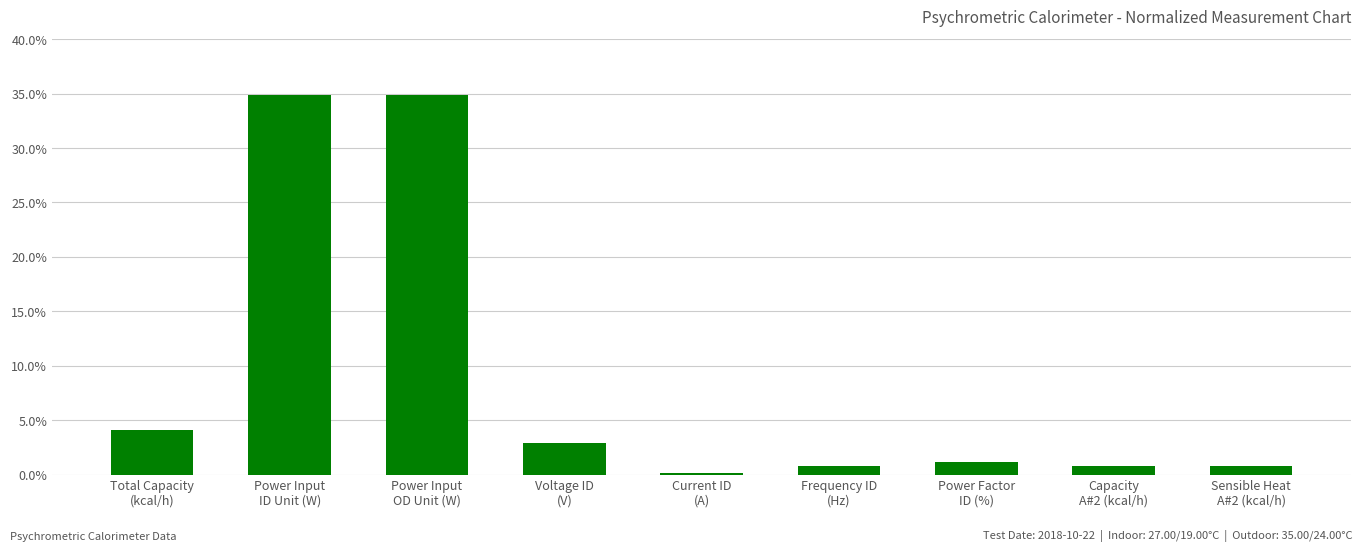

At which label does the data first exceed 1?

Total Capacity
(kcal/h)